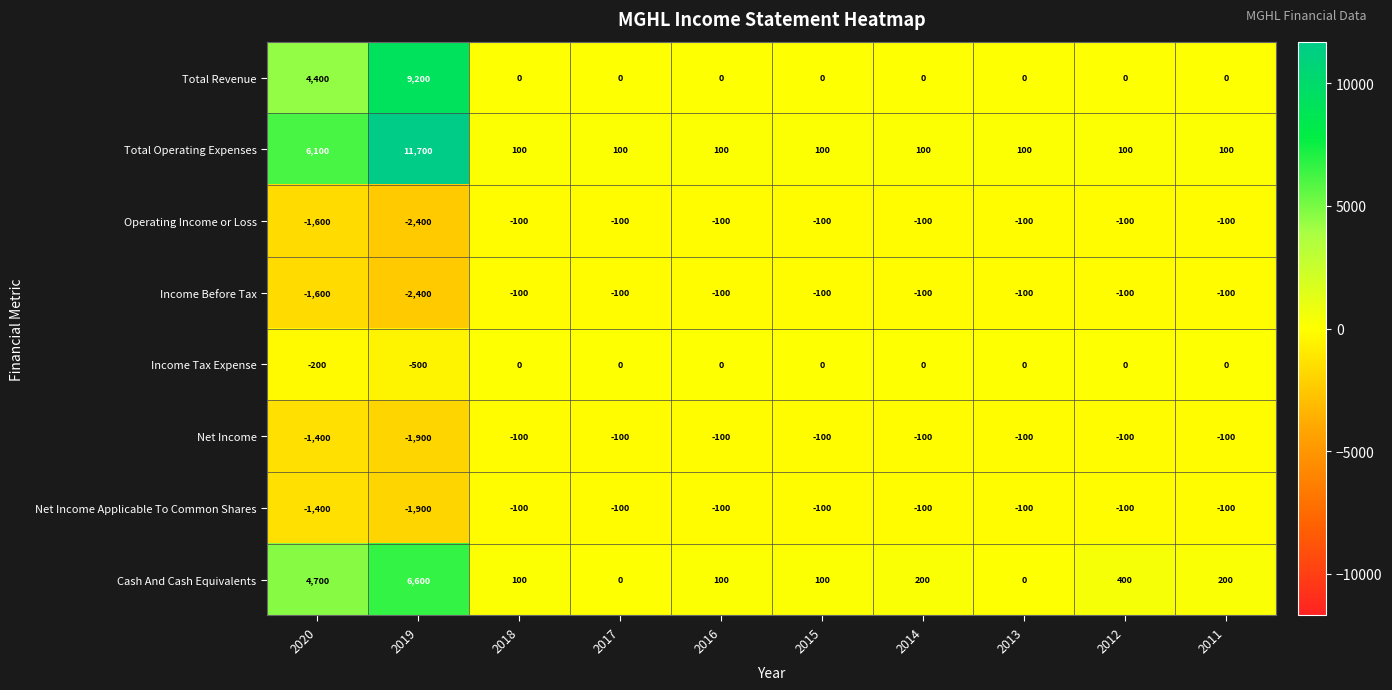

True or false: Income Tax Expense has a value of 0 at 2018.

True